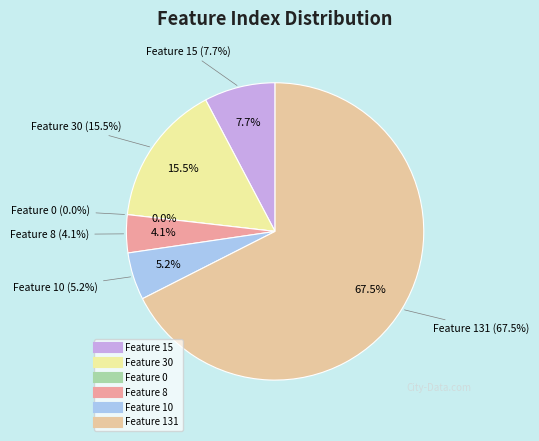

The Feature 0 slice represents 1% of the pie. True or false?

False